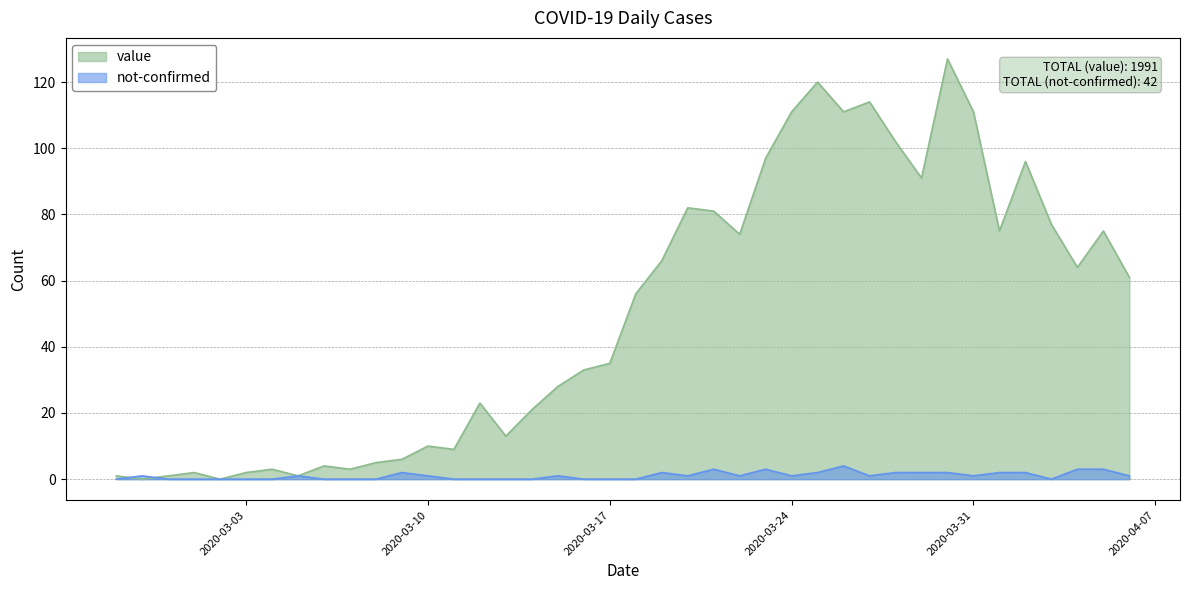

Reading left to right, what are all the values shown in this chart?

value: 1	0	1	2	0	2	3	1	4	3	5	6	10	9	23	13	21	28	33	35	56	66	82	81	74	97	111	120	111	114	102	91	127	111	75	96	77	64	75	61
not-confirmed: 0	1	0	0	0	0	0	1	0	0	0	2	1	0	0	0	0	1	0	0	0	2	1	3	1	3	1	2	4	1	2	2	2	1	2	2	0	3	3	1